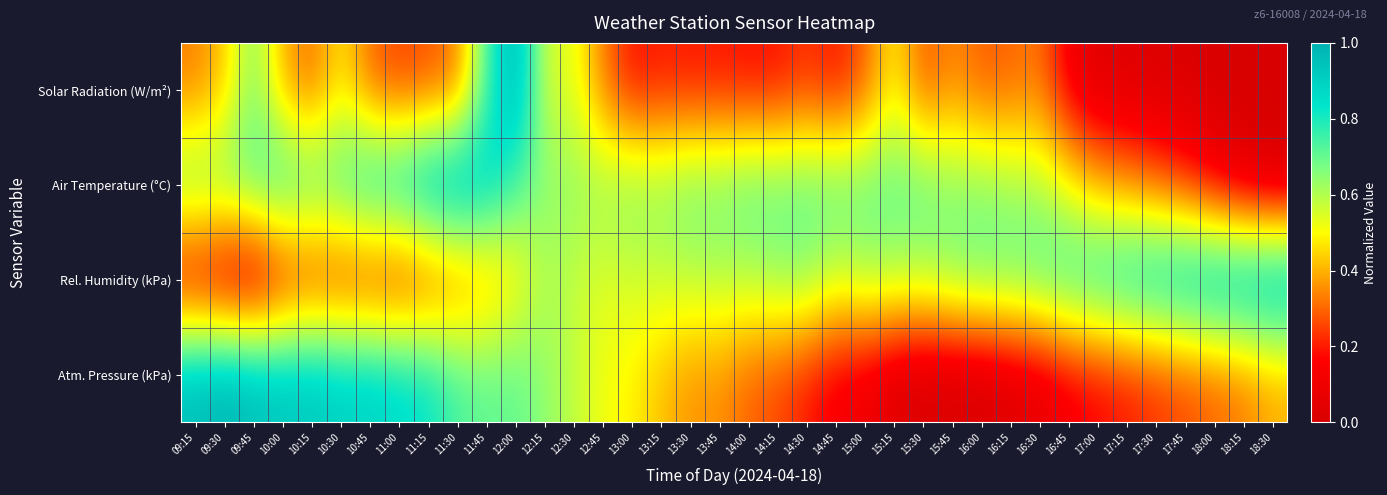

Reading right to left, transcribe all the data shown in this chart.

Solar Radiation (W/m²): 18:30=0.0	18:15=0.0	18:00=0.0	17:45=0.0	17:30=0.0	17:15=0.0	17:00=0.0	16:45=0.1	16:30=0.3	16:15=0.3	16:00=0.3	15:45=0.3	15:30=0.3	15:15=0.5	15:00=0.3	14:45=0.2	14:30=0.2	14:15=0.2	14:00=0.2	13:45=0.2	13:30=0.2	13:15=0.2	13:00=0.2	12:45=0.3	12:30=0.5	12:15=0.5	12:00=1.0	11:45=0.7	11:30=0.3	11:15=0.3	11:00=0.2	10:45=0.3	10:30=0.5	10:15=0.3	10:00=0.4	09:45=0.7	09:30=0.4	09:15=0.3
Air Temperature (°C): 18:30=0.0	18:15=0.0	18:00=0.1	17:45=0.2	17:30=0.3	17:15=0.4	17:00=0.4	16:45=0.5	16:30=0.6	16:15=0.6	16:00=0.7	15:45=0.7	15:30=0.7	15:15=0.7	15:00=0.7	14:45=0.7	14:30=0.7	14:15=0.7	14:00=0.7	13:45=0.7	13:30=0.7	13:15=0.6	13:00=0.7	12:45=0.6	12:30=0.6	12:15=0.7	12:00=0.7	11:45=0.9	11:30=1.0	11:15=1.0	11:00=0.9	10:45=0.9	10:30=0.8	10:15=0.7	10:00=0.8	09:45=0.7	09:30=0.7	09:15=0.7
Rel. Humidity (kPa): 18:30=1.0	18:15=1.0	18:00=1.0	17:45=0.9	17:30=0.9	17:15=0.9	17:00=0.8	16:45=0.8	16:30=0.7	16:15=0.7	16:00=0.7	15:45=0.7	15:30=0.6	15:15=0.6	15:00=0.6	14:45=0.6	14:30=0.6	14:15=0.6	14:00=0.6	13:45=0.6	13:30=0.6	13:15=0.6	13:00=0.6	12:45=0.5	12:30=0.6	12:15=0.6	12:00=0.5	11:45=0.4	11:30=0.3	11:15=0.2	11:00=0.2	10:45=0.2	10:30=0.2	10:15=0.2	10:00=0.1	09:45=0.0	09:30=0.0	09:15=0.1
Atm. Pressure (kPa): 18:30=0.4	18:15=0.3	18:00=0.3	17:45=0.3	17:30=0.2	17:15=0.2	17:00=0.2	16:45=0.1	16:30=0.1	16:15=0.0	16:00=0.0	15:45=0.0	15:30=0.0	15:15=0.0	15:00=0.1	14:45=0.1	14:30=0.2	14:15=0.3	14:00=0.3	13:45=0.4	13:30=0.4	13:15=0.4	13:00=0.5	12:45=0.5	12:30=0.6	12:15=0.6	12:00=0.7	11:45=0.7	11:30=0.7	11:15=0.8	11:00=0.9	10:45=0.9	10:30=0.9	10:15=0.9	10:00=0.9	09:45=1.0	09:30=1.0	09:15=1.0